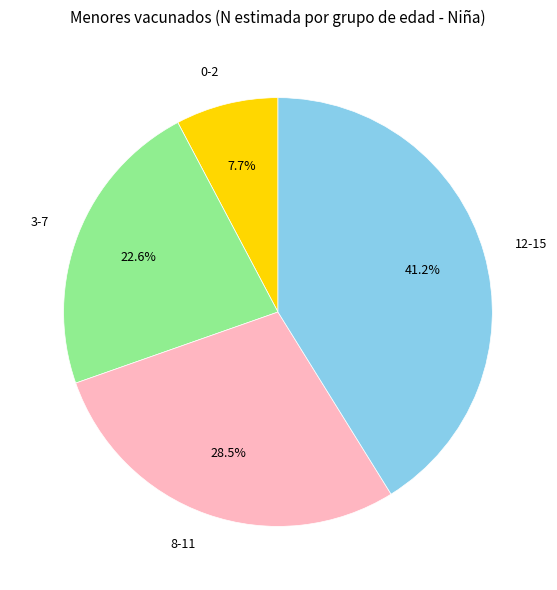

To the nearest percent, what portion does 3-7 represent?

23%